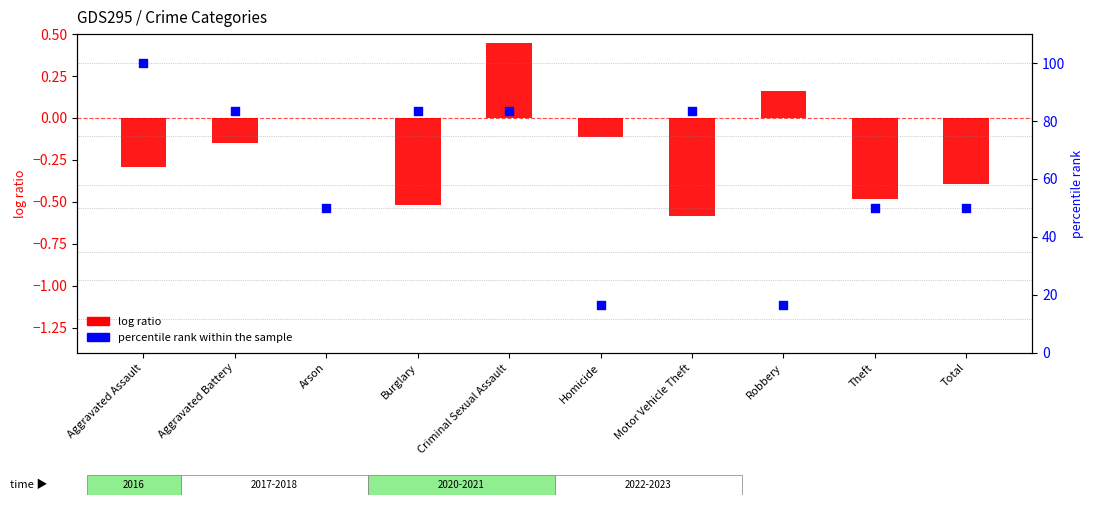

Between Arson and Total, which is larger?

Arson